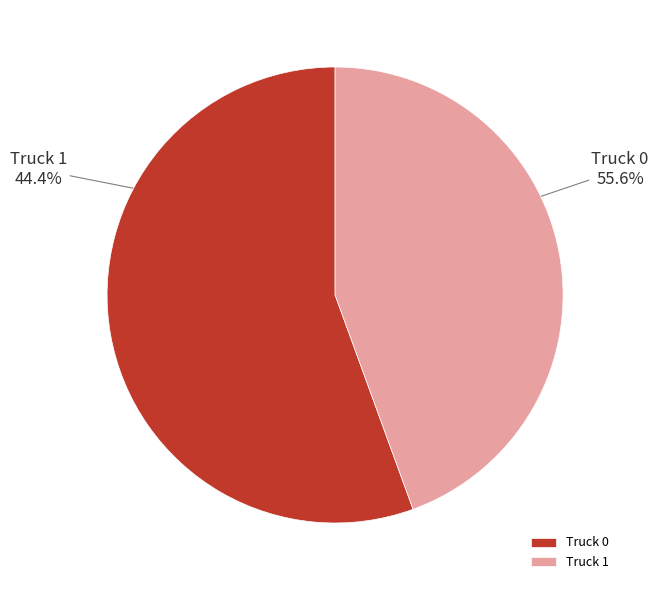

Does any single category account for the majority?

Yes